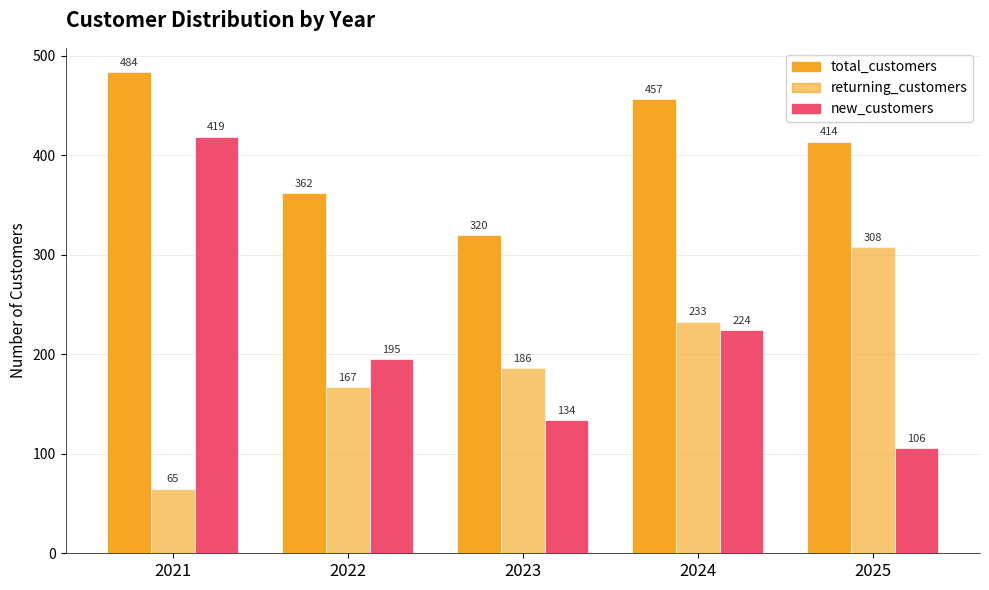

Between 2022 and 2023, which series saw the biggest shift?

new_customers